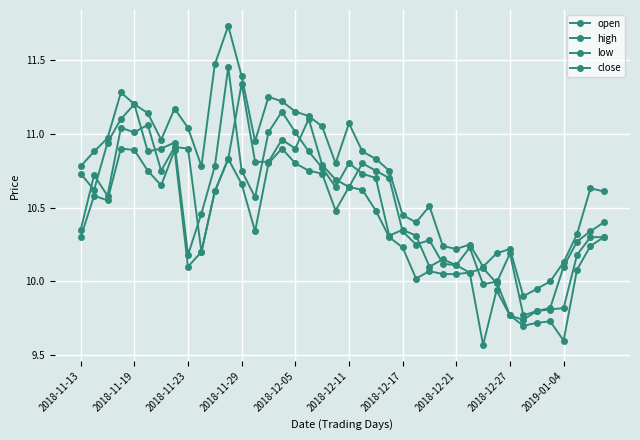

What is the value of the low point at the 33rd from the left?

9.8